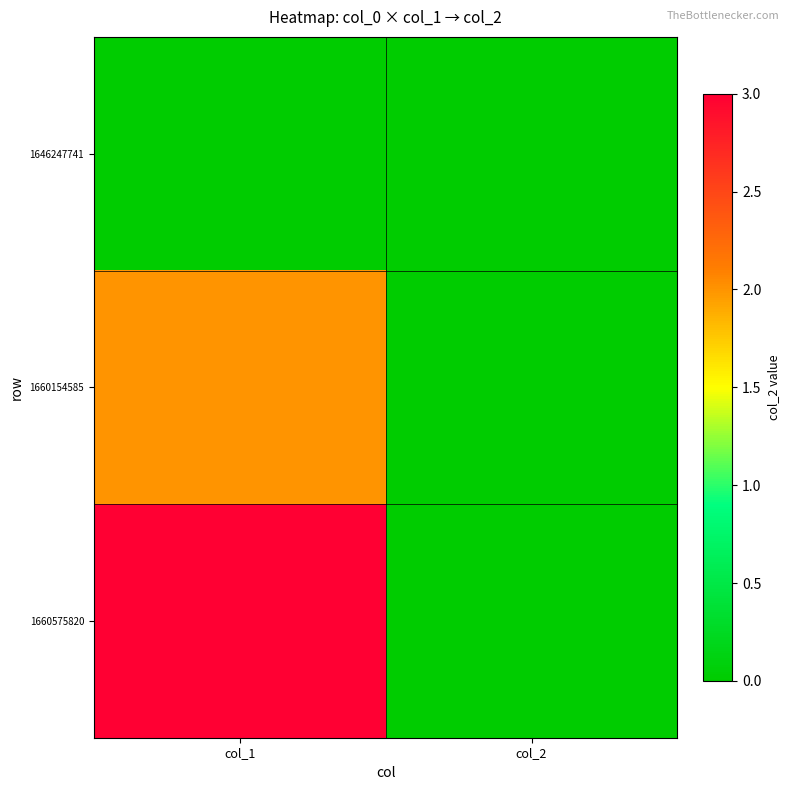

Rank the series by their average value, from lowest to highest.

1646247741, 1660154585, 1660575820